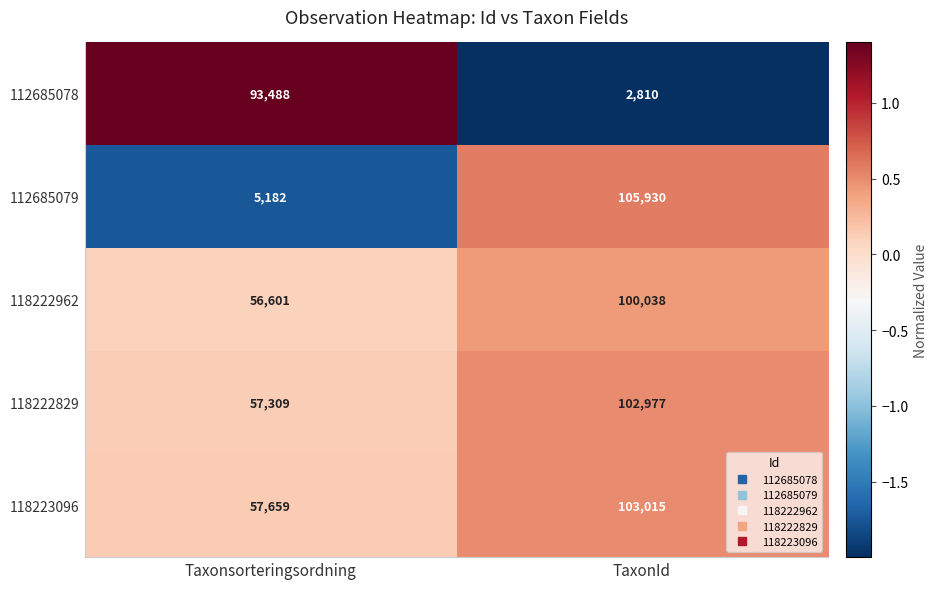

Which category has the highest value across all series?

TaxonId